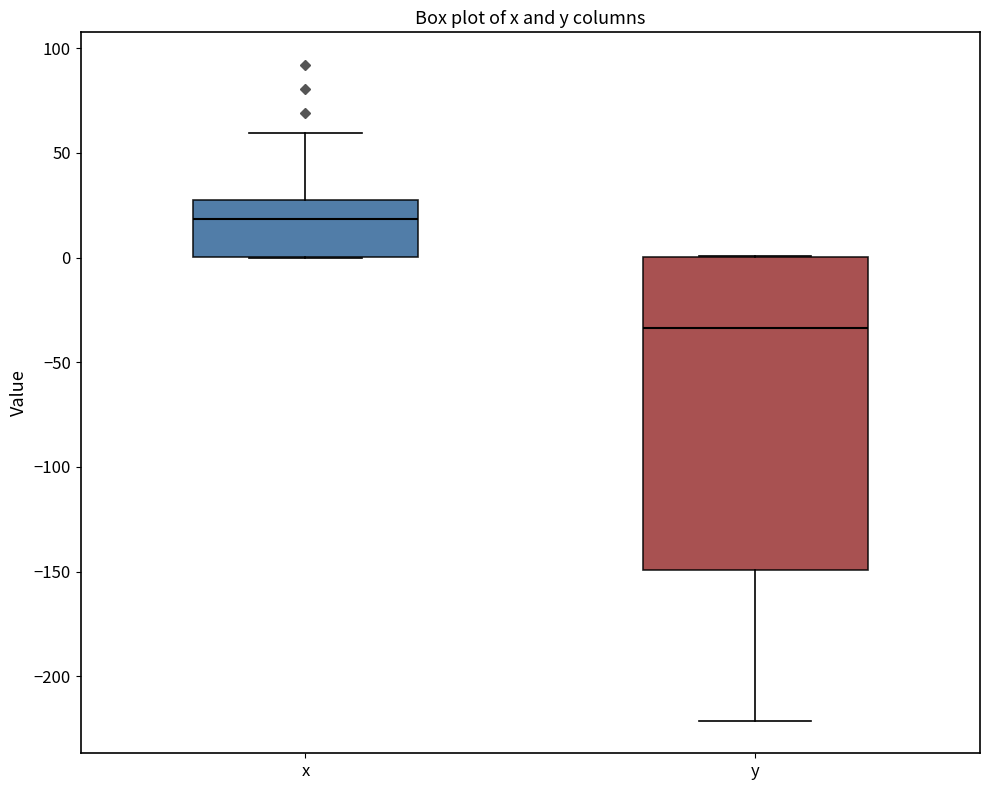

Which box's median line is the lowest?

y